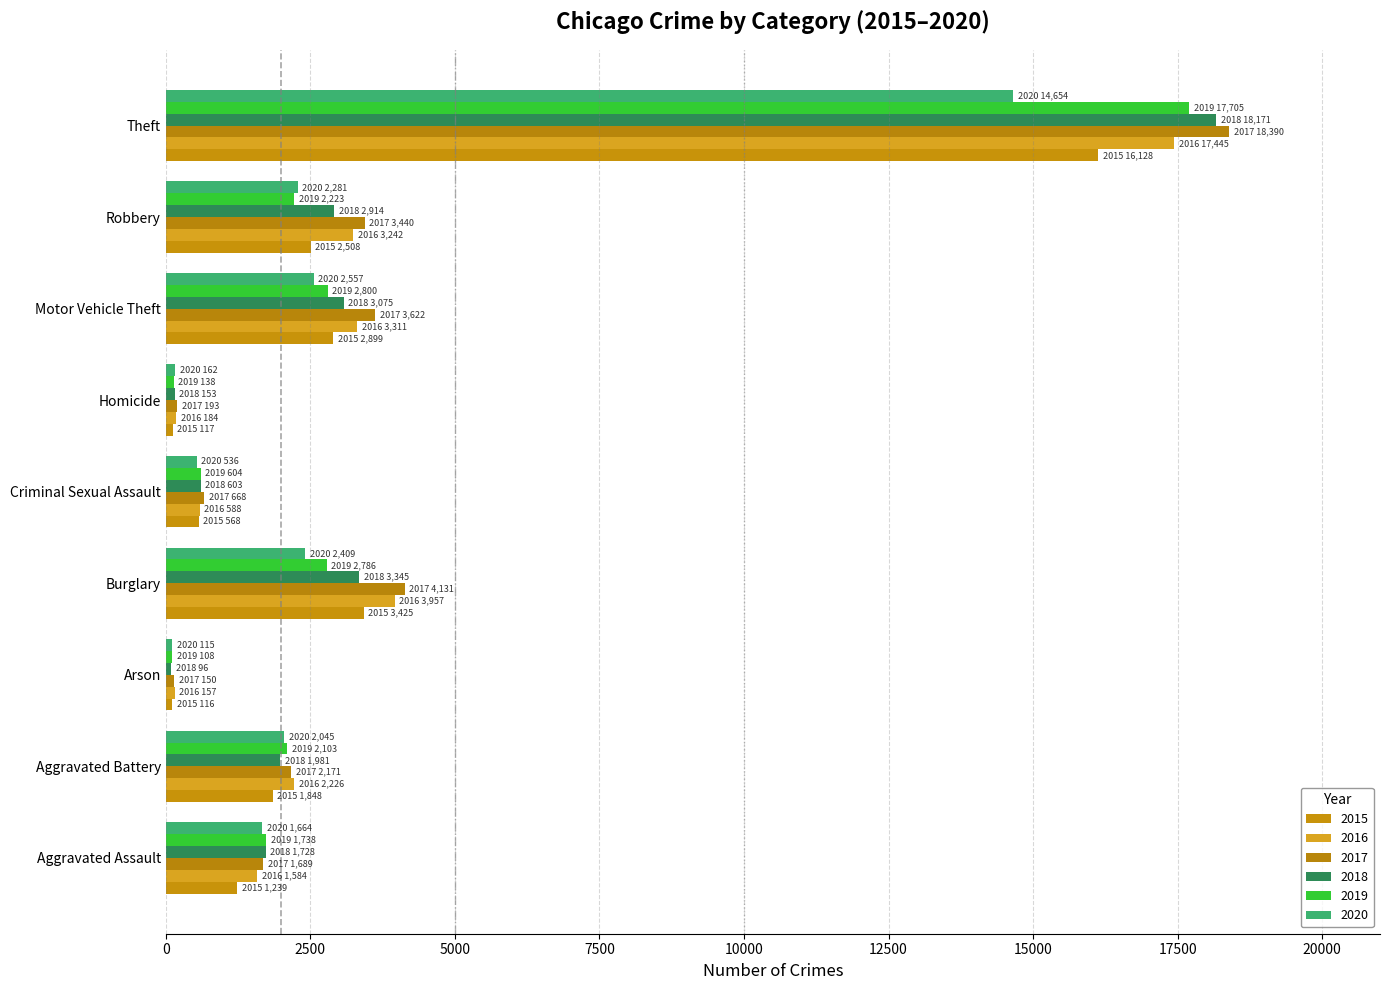

Which category has the lowest value across all series?

Arson